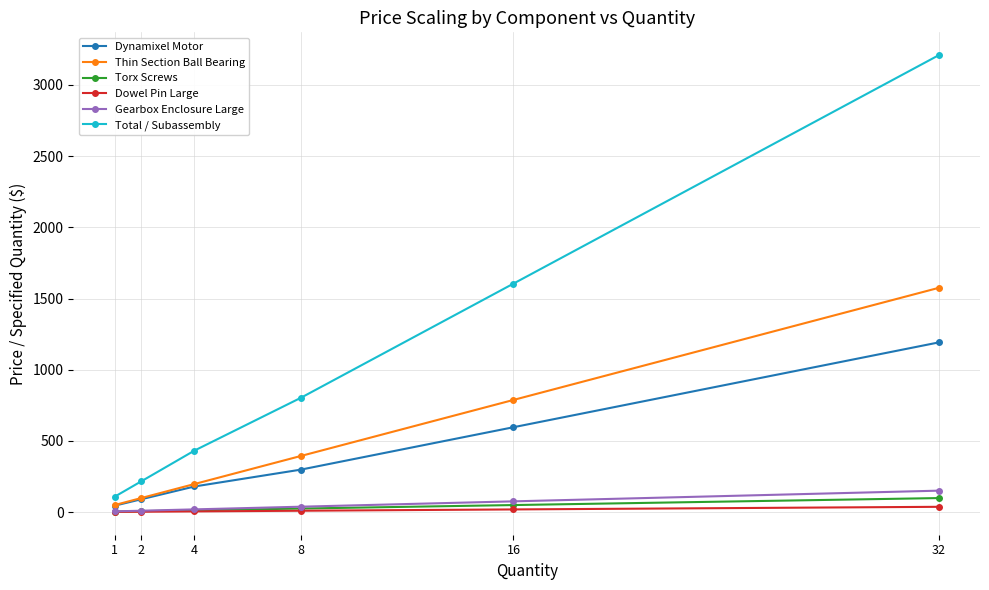

Rank the categories by Total / Subassembly value from lowest to highest.

1, 2, 4, 8, 16, 32